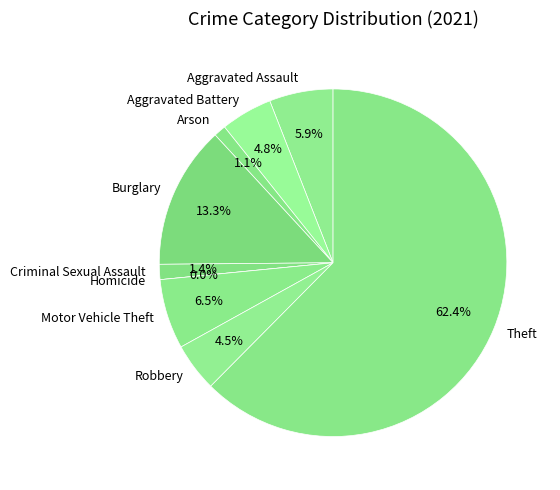

Is there a majority slice in this chart?

Yes